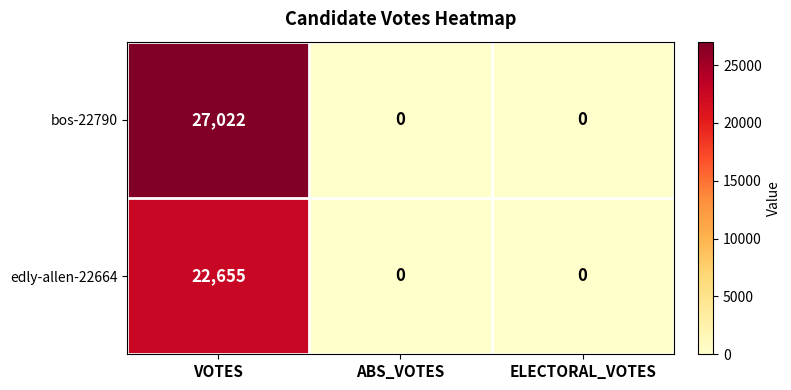

At how many categories does at least one series exceed 20184?

1